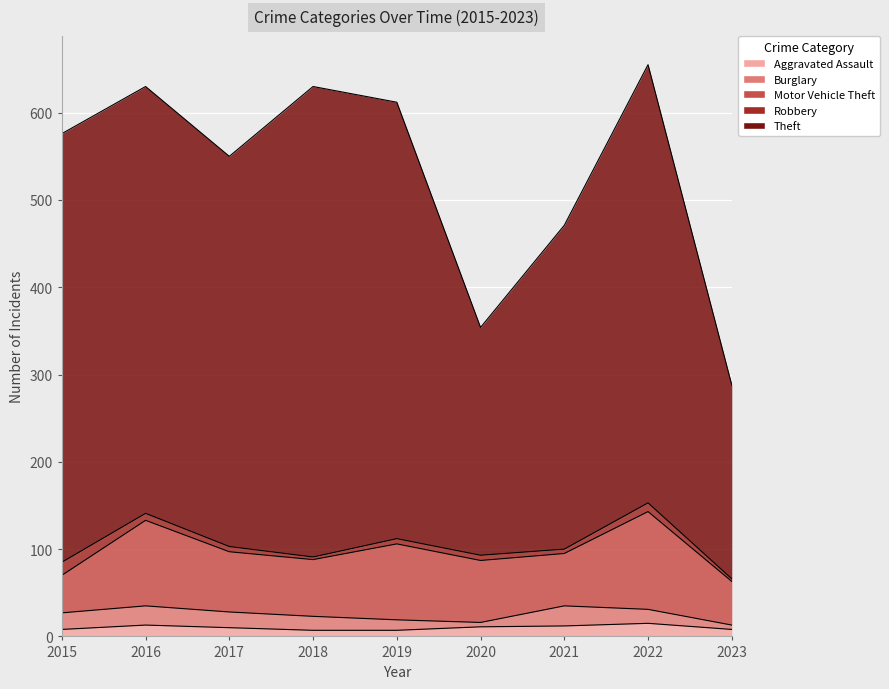

True or false: Aggravated Assault and Theft cross at least once.

False